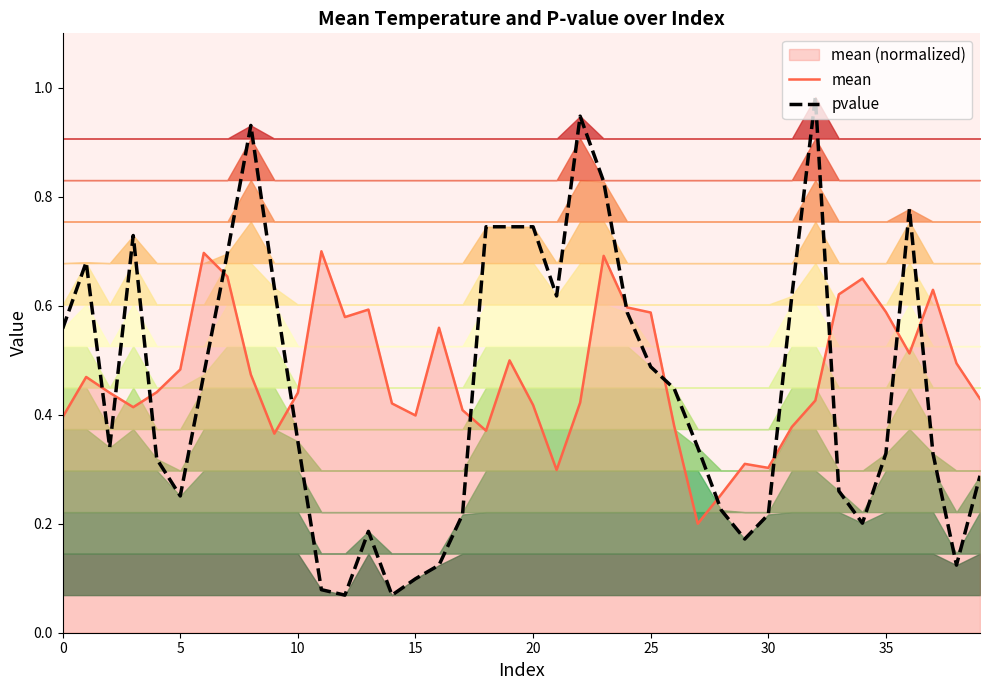

True or false: pvalue has more than 2 interior local peaks.

True